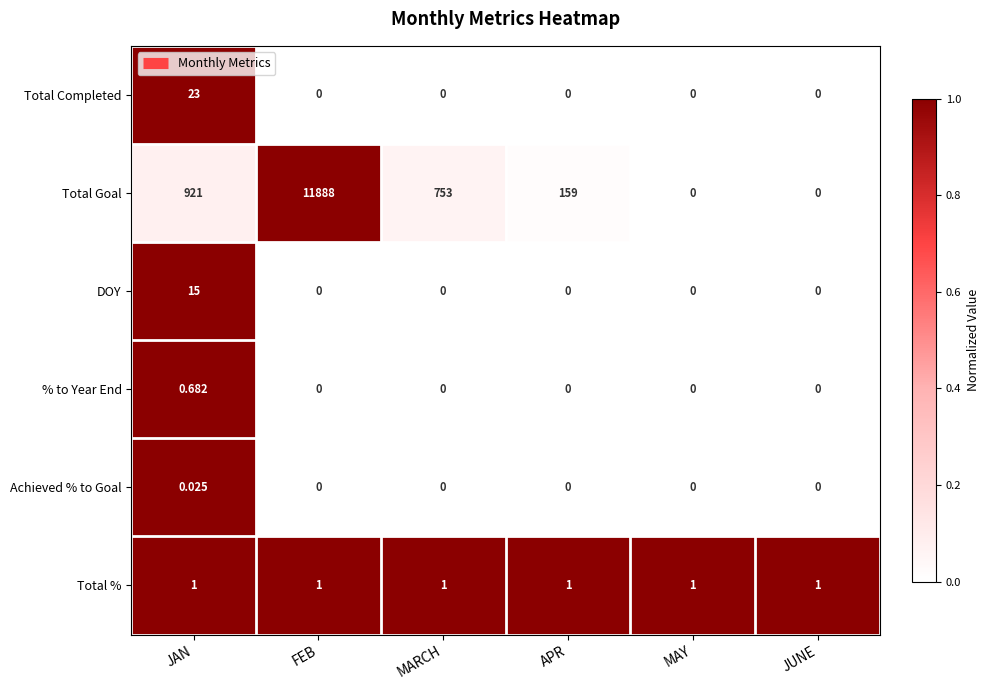

At how many categories does at least one series exceed 0?

6